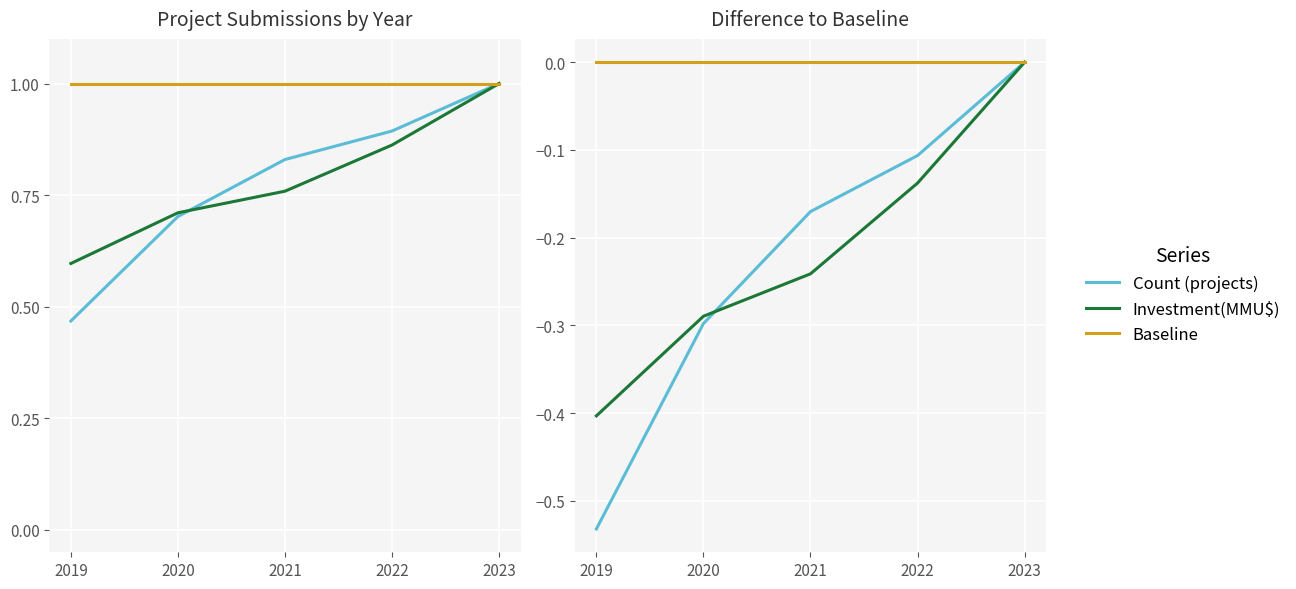

The Investment(MMU$) series shows -0.1 at 2022. True or false?

True